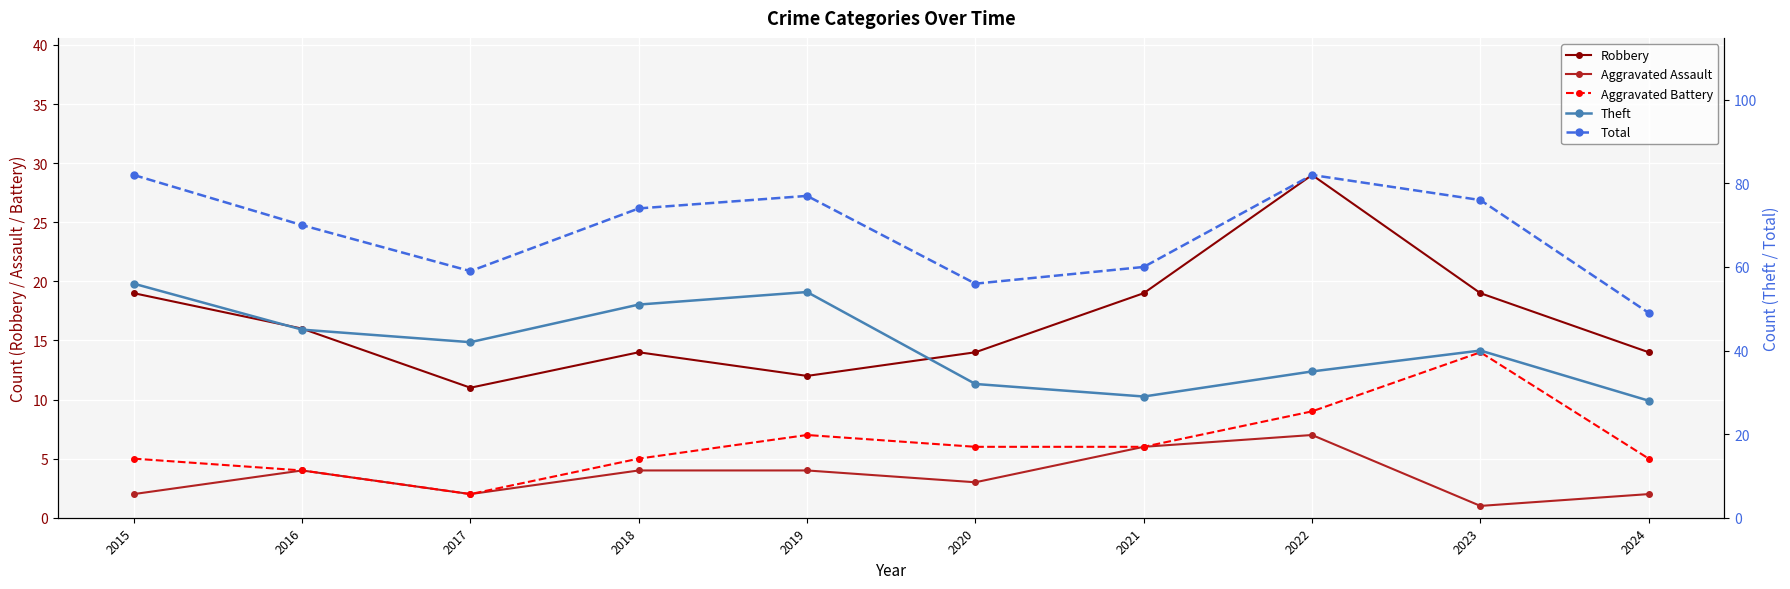

How many interior local valleys does the Total series have?

2